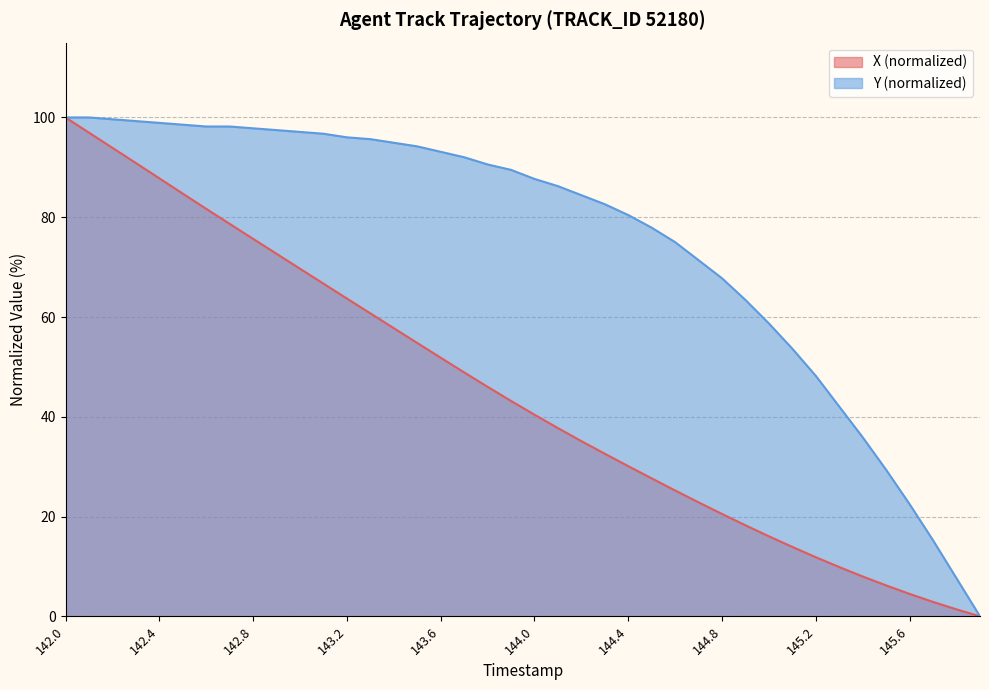

True or false: X has a value of 53.0 at 144.3.

False